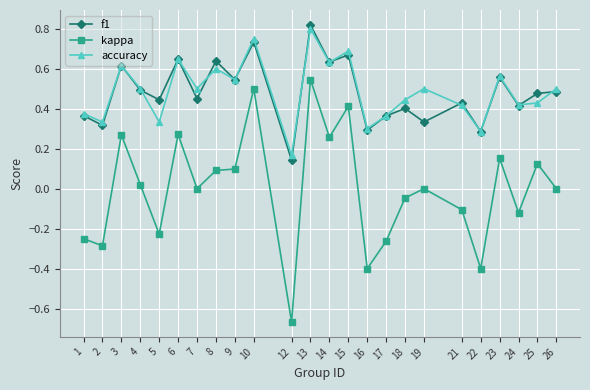

True or false: f1 and kappa intersect in this chart.

False